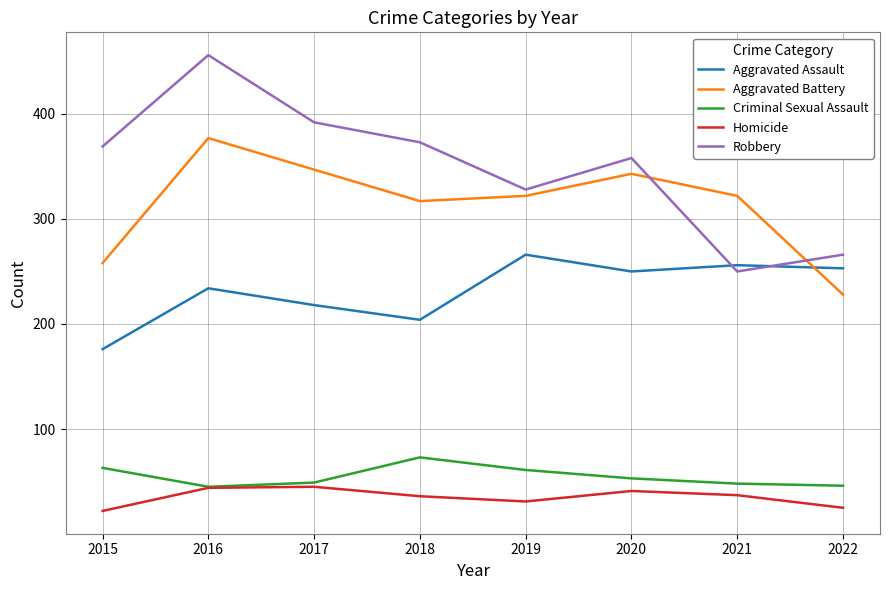

True or false: Homicide and Aggravated Assault cross at least once.

False